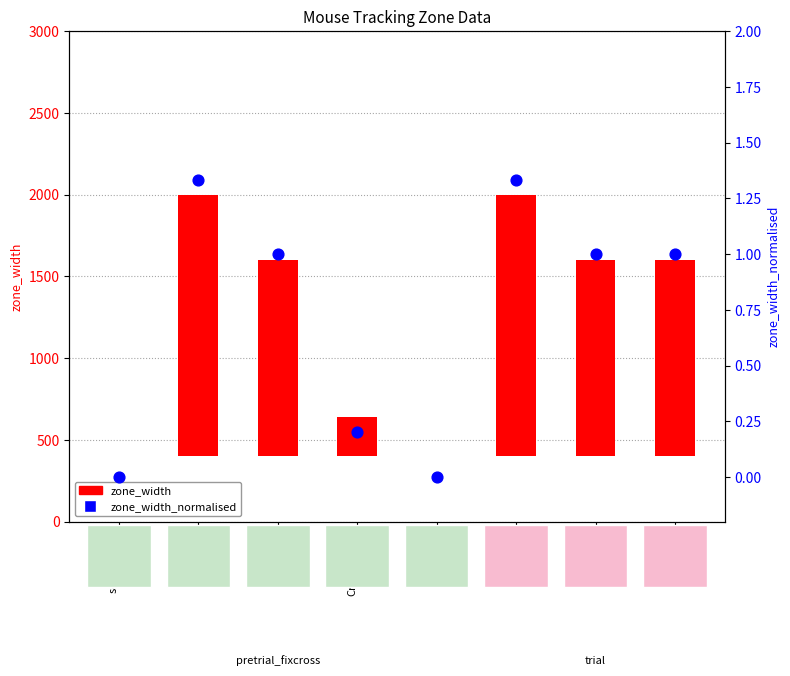

At which category is the sum across all series the highest?

screen(1)